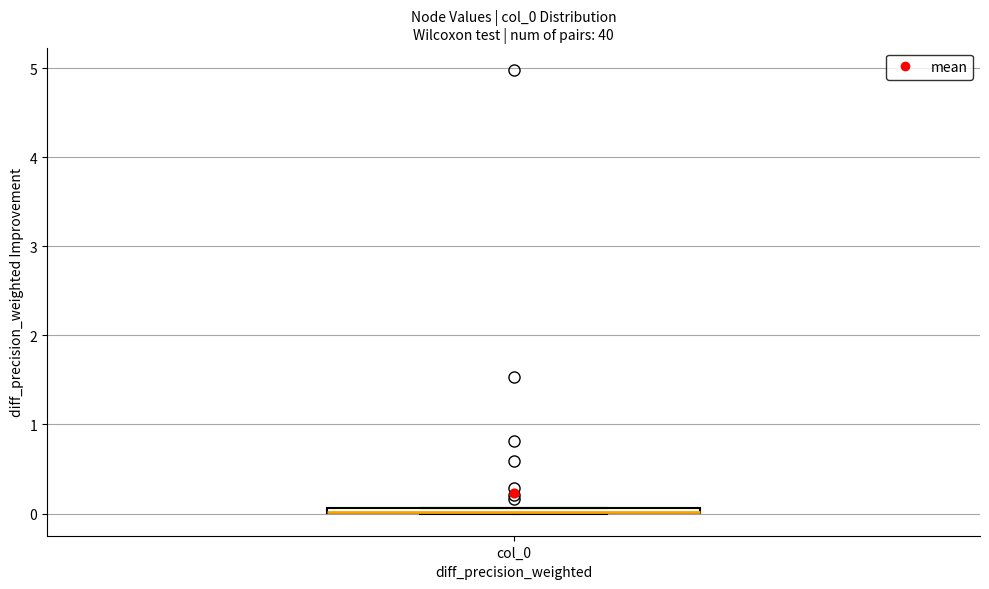

Where is the upper edge of the box for col_0 on the y-axis? The values are not printed on the chart, so give them approximately, as read against the axis.

0.1